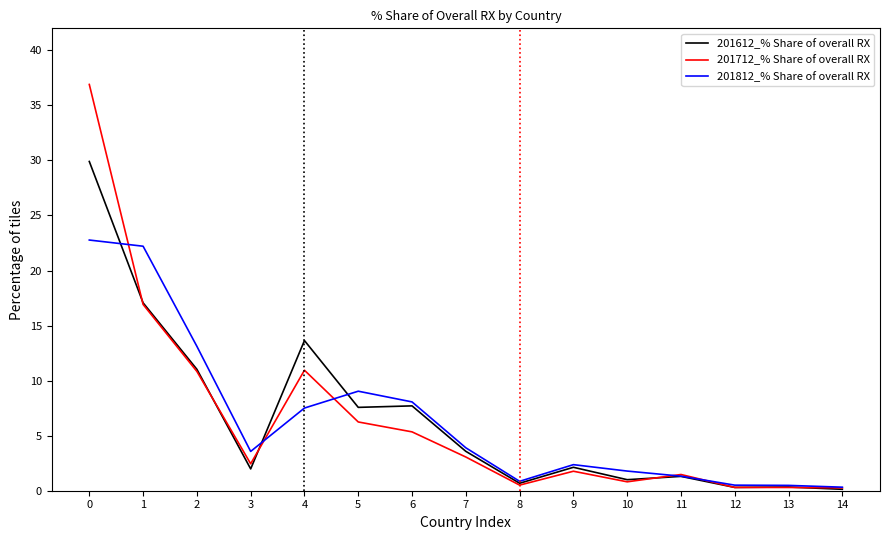

What are all the series names shown in the legend?

201612_% Share of overall RX, 201712_% Share of overall RX, 201812_% Share of overall RX